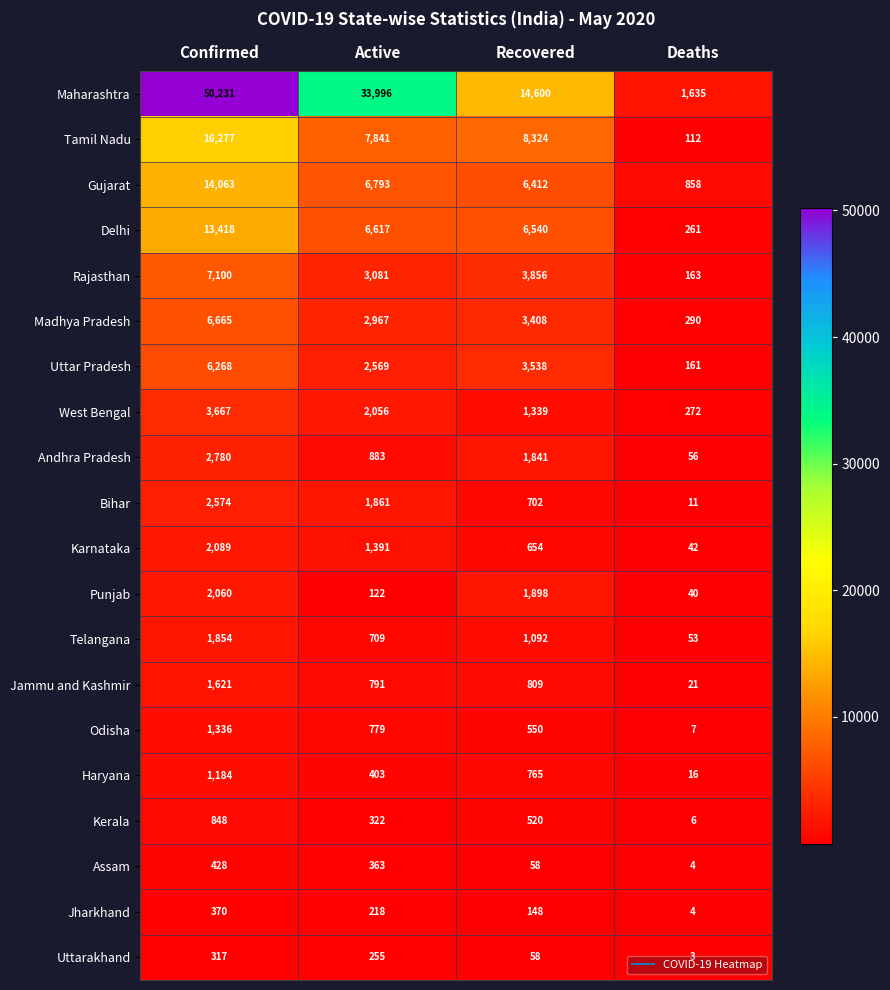

Is the value of Kerala at Active greater than the value of Rajasthan at Confirmed?

No